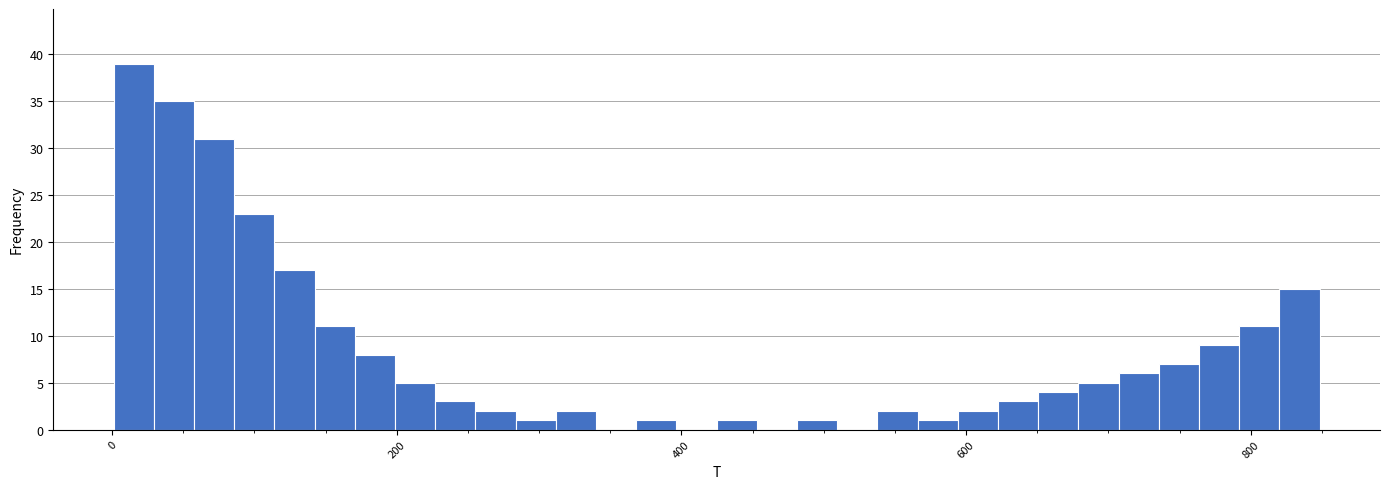

Read against the x-axis, roughly where is the centre of the tallest bar?

20